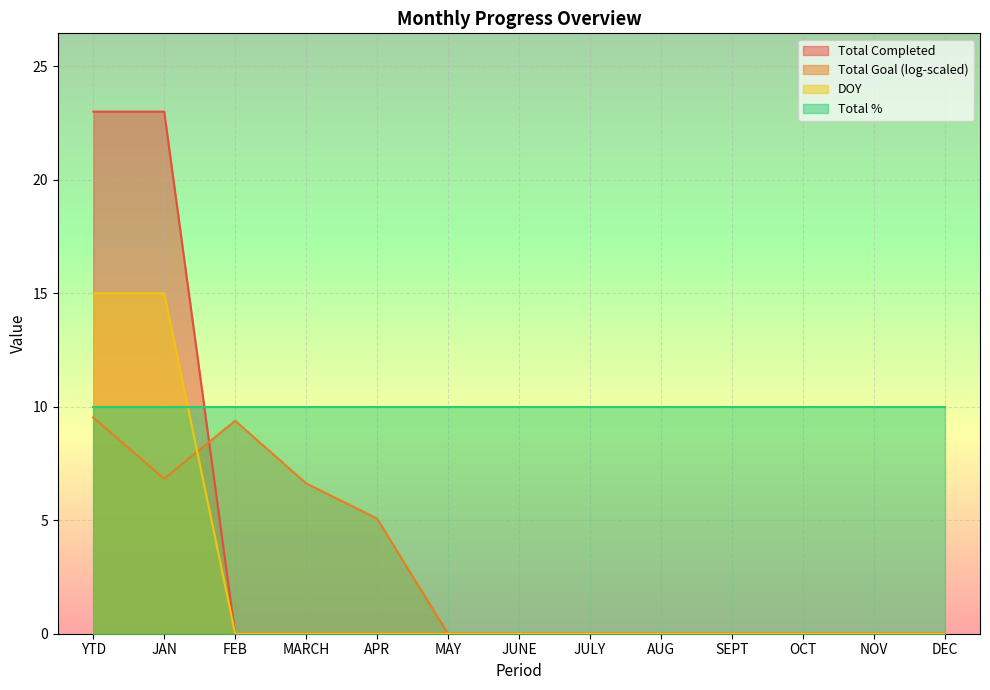

Where is DOY nearest to the value 7?

FEB